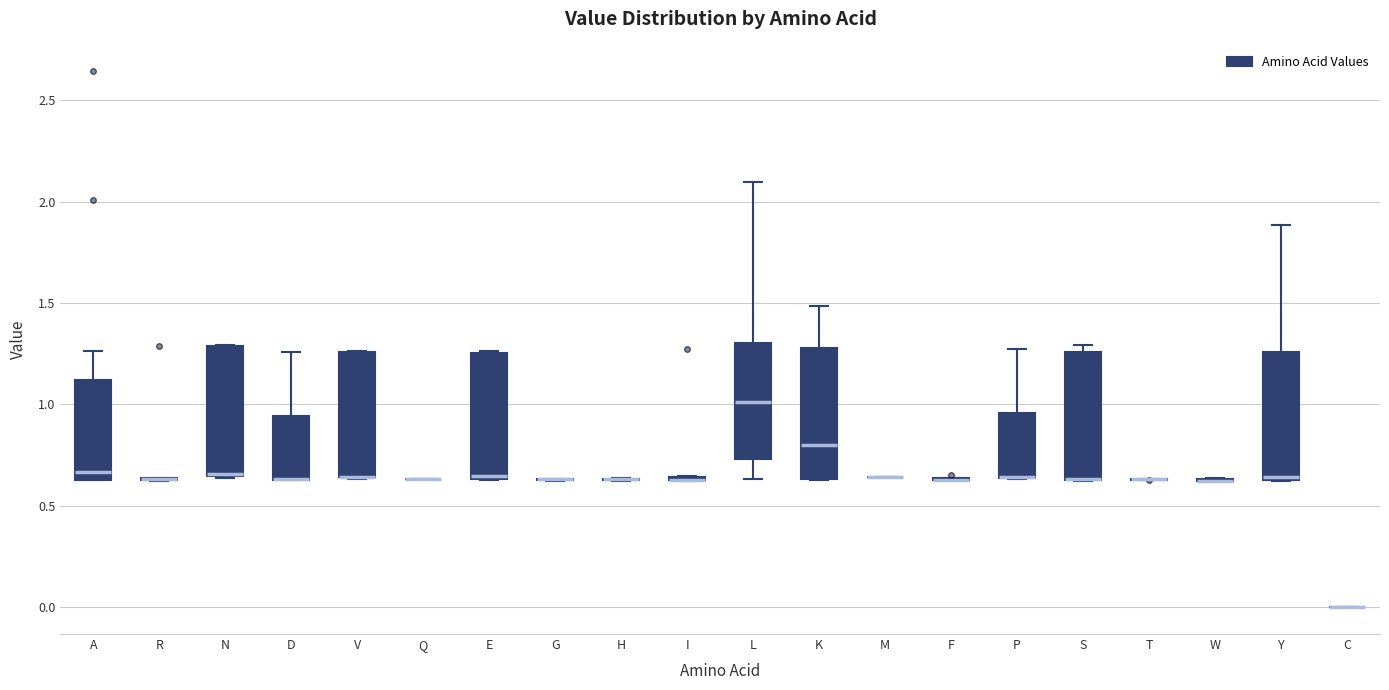

Reading left to right, transcribe this box plot: for each box, give where its median line is, the range the box spans, and where its two whiskers end, as read against the y-axis. The values are not printed on the chart, so give them approximately, as read against the axis.

A: median 0.65 (just above the box's lower edge), box 0.65 to 1.10, whiskers 0.65 to 1.25
R: box collapsed to a line at 0.65, whiskers 0.60 to 0.65
N: median 0.65 (drawn on the box's lower edge), box 0.65 to 1.30, whiskers 0.65 to 1.30
D: median 0.65 (drawn on the box's lower edge), box 0.65 to 0.95, whiskers 0.65 to 1.25
V: median 0.65 (drawn on the box's lower edge), box 0.65 to 1.25, whiskers 0.65 to 1.25
Q: box collapsed to a line at 0.65, whiskers 0.65 to 0.65
E: median 0.65, box 0.65 to 1.25, whiskers 0.65 to 1.25
G: box collapsed to a line at 0.65, whiskers 0.60 to 0.65
H: box collapsed to a line at 0.65, whiskers 0.60 to 0.65
I: box collapsed to a line at 0.65, whiskers 0.60 to 0.65
L: median 1.00, box 0.75 to 1.30, whiskers 0.65 to 2.10
K: median 0.80, box 0.65 to 1.30, whiskers 0.65 to 1.50
M: box collapsed to a line at 0.65, whiskers 0.65 to 0.65
F: box collapsed to a line at 0.65, whiskers 0.65 to 0.65
P: median 0.65 (drawn on the box's lower edge), box 0.65 to 0.95, whiskers 0.65 to 1.30
S: median 0.65 (drawn on the box's lower edge), box 0.65 to 1.25, whiskers 0.60 to 1.30
T: box collapsed to a line at 0.65, whiskers 0.65 to 0.65
W: box collapsed to a line at 0.60, whiskers 0.60 to 0.65
Y: median 0.65 (just above the box's lower edge), box 0.65 to 1.25, whiskers 0.60 to 1.90
C: box collapsed to a line at 0.00, whiskers 0.00 to 0.00